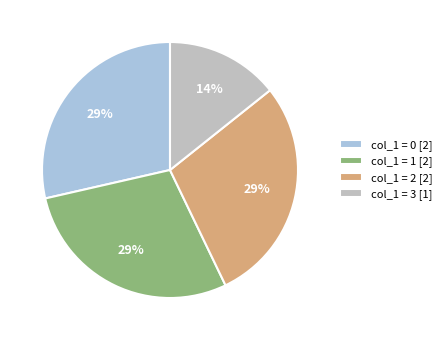

Which category has the smallest portion of the pie?

col_1 = 3 [1]